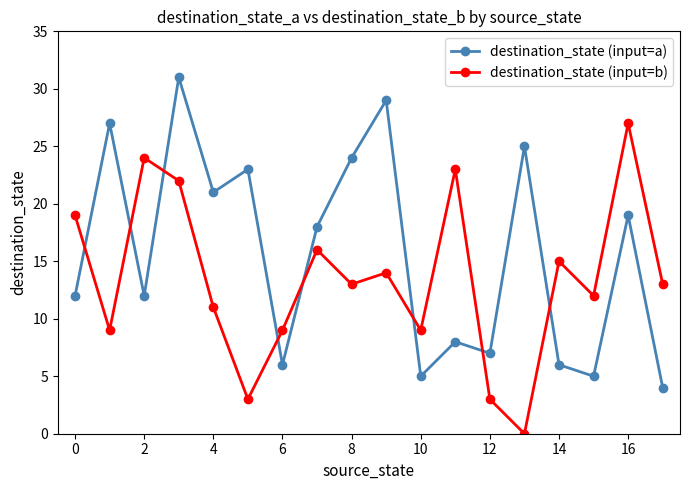

Rank the series by their maximum value, from lowest to highest.

destination_state (input=b), destination_state (input=a)